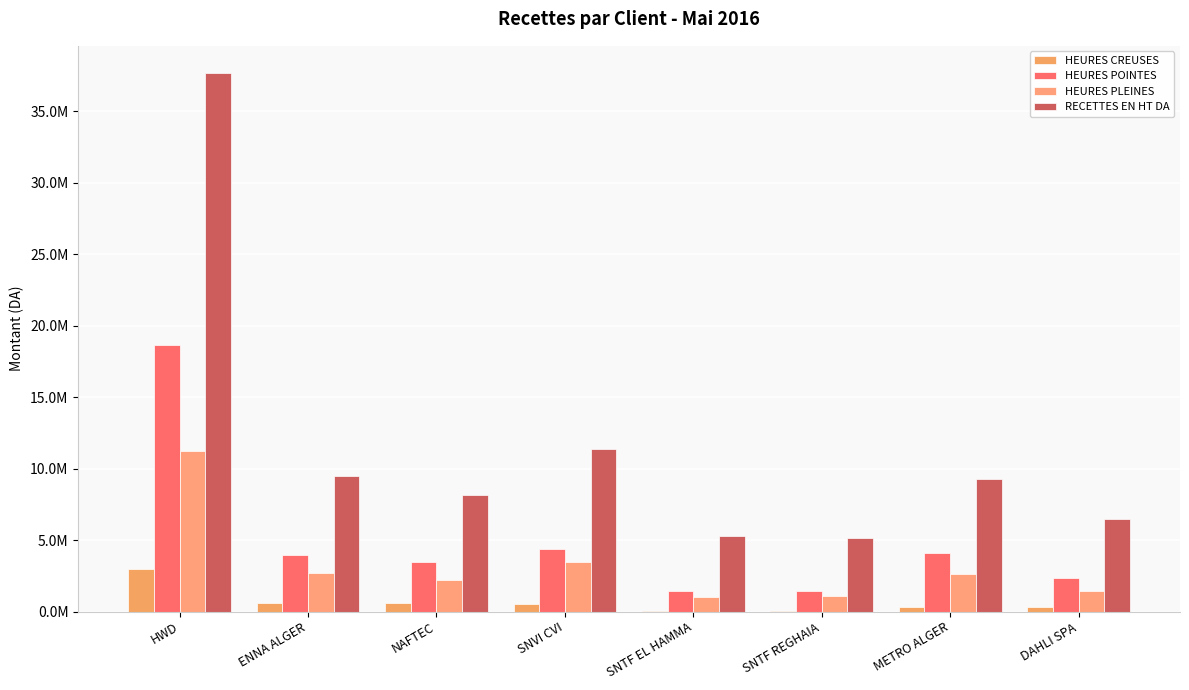

At which category is the sum across all series the highest?

HWD